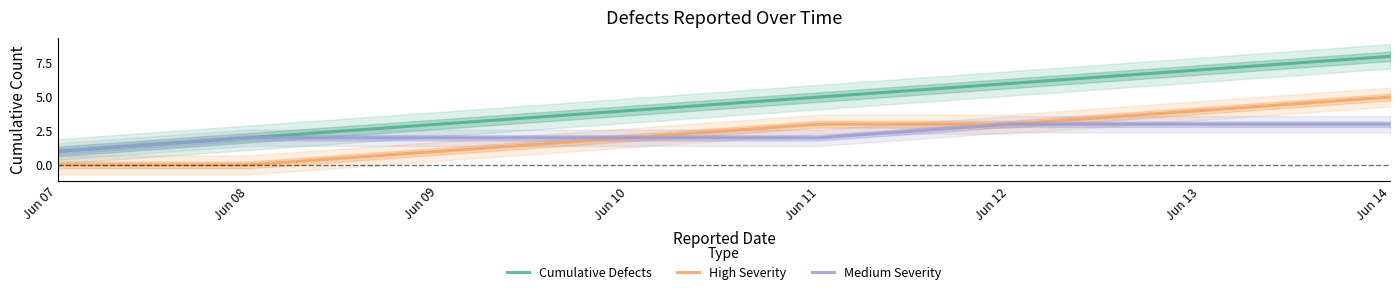

How many values in the High Severity series are below 3?

4